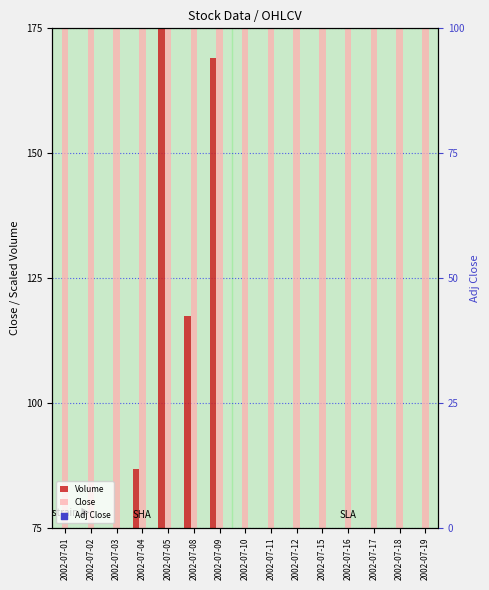

Which series has the largest Y range (max minus min)?

Volume